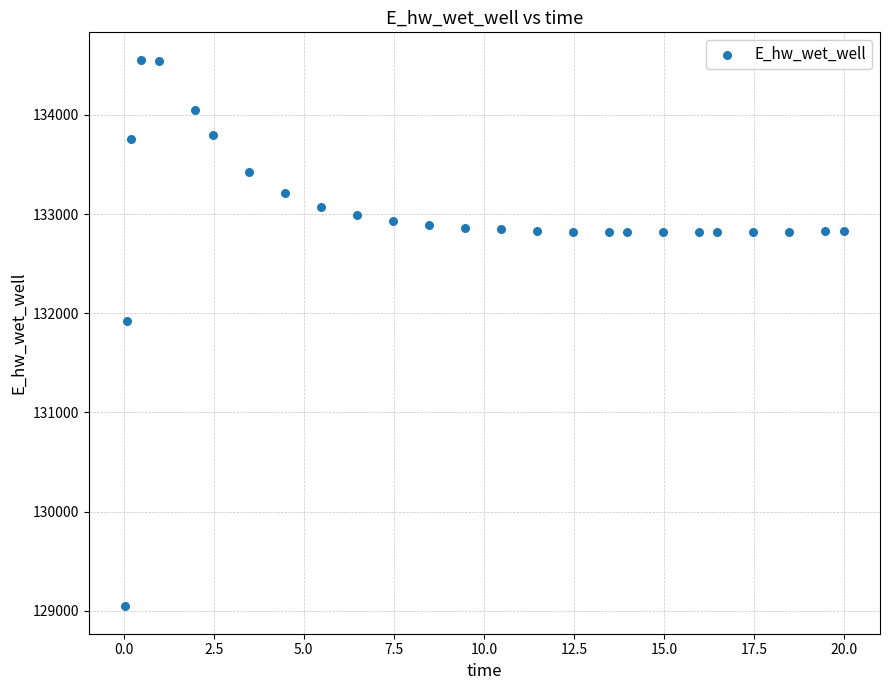

What is the range of X values (max minus min)?

20.0